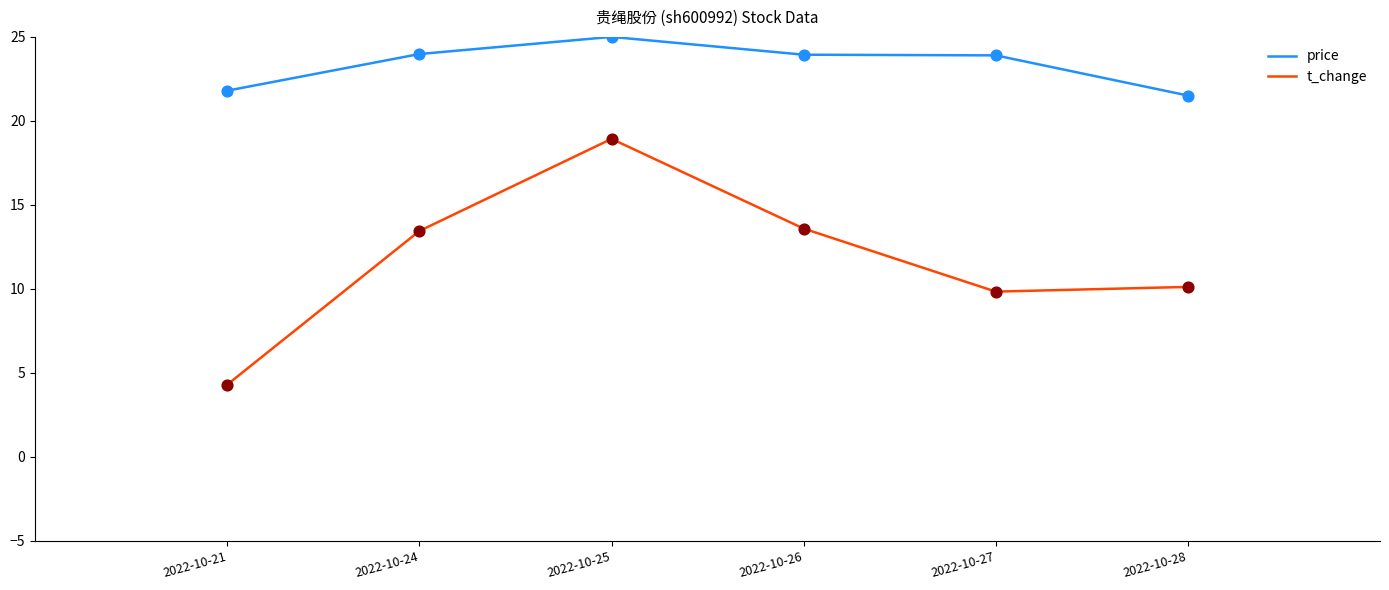

Which series has the largest range (max minus min)?

t_change